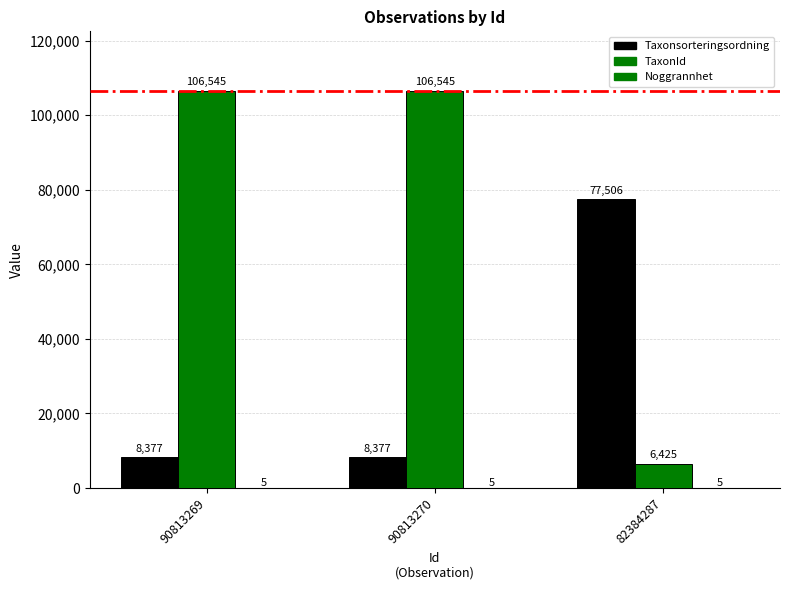

How many distinct data groups are displayed?

3